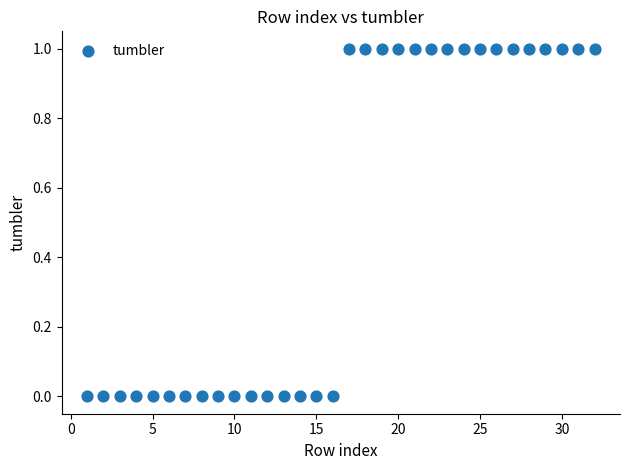

What is the range of X values (max minus min)?

31